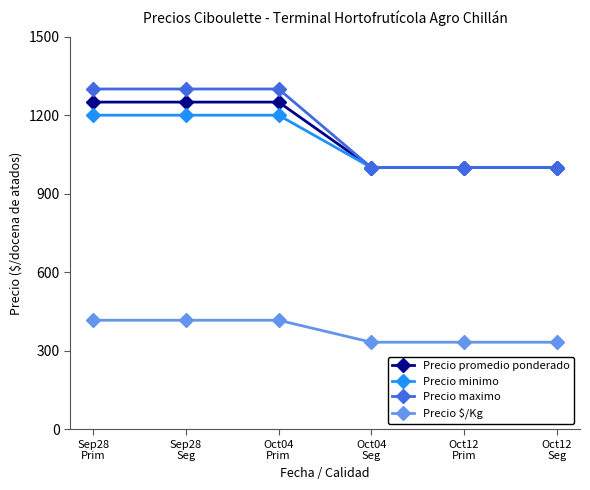

How many lines are shown in the chart?

4